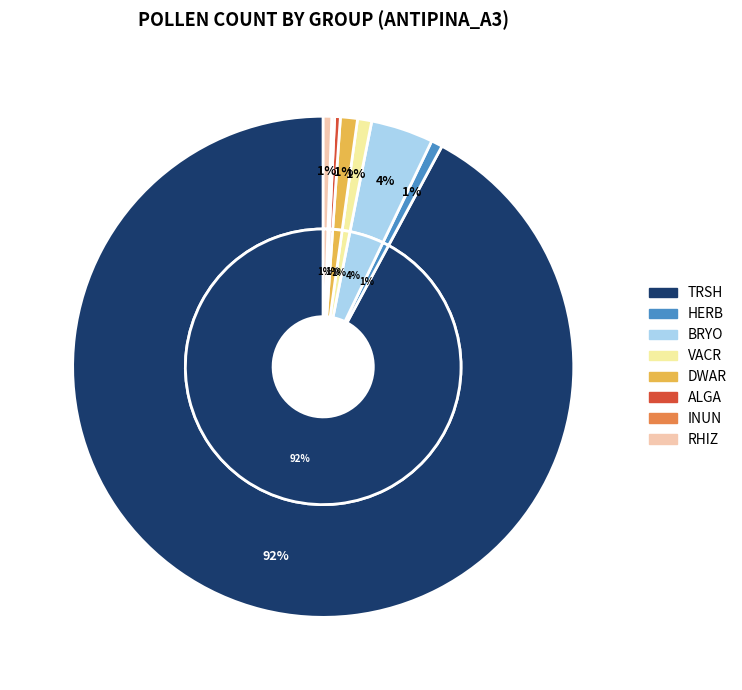

What percentage is the BRYO slice, to the nearest percent?

4%